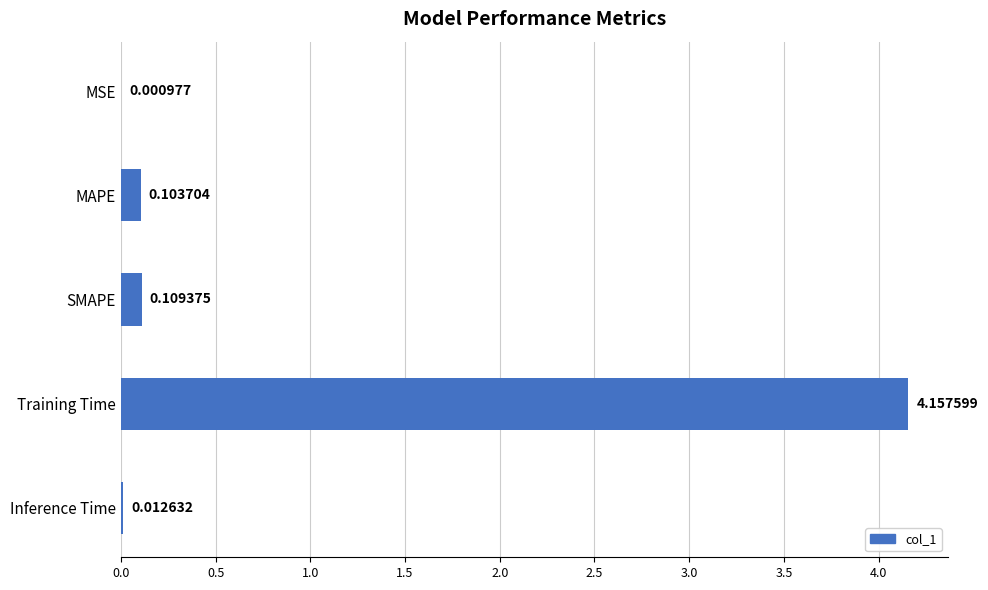

Between SMAPE and MSE, which is larger?

SMAPE